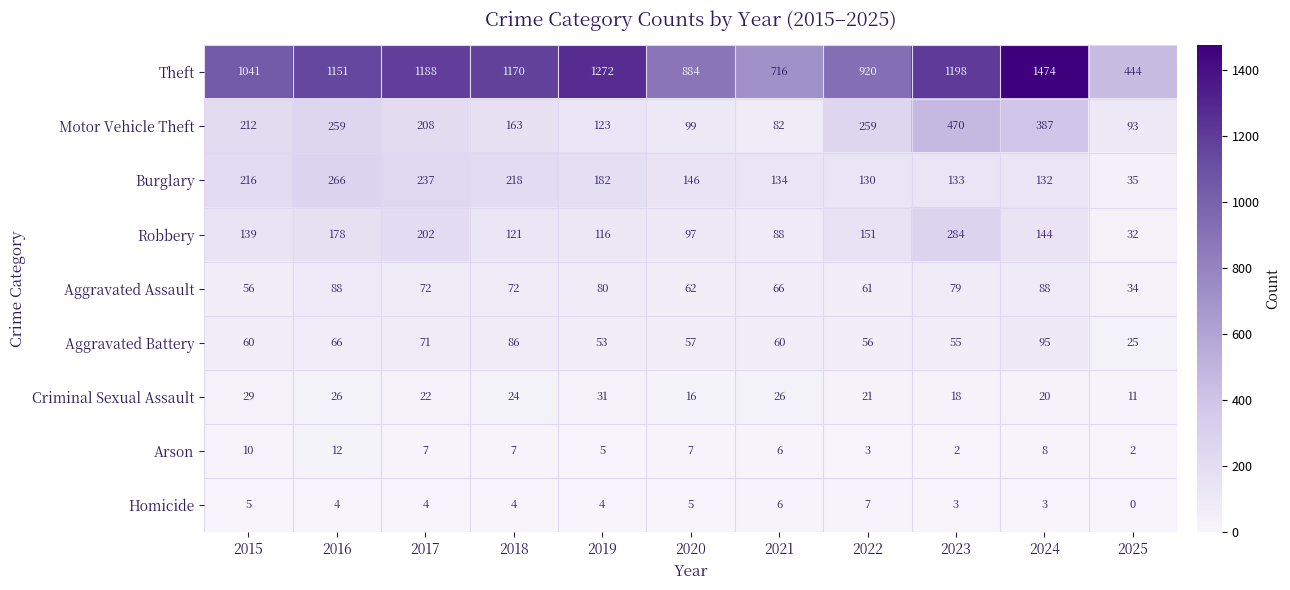

What is the difference between the second highest and second lowest values in the Robbery series?

114